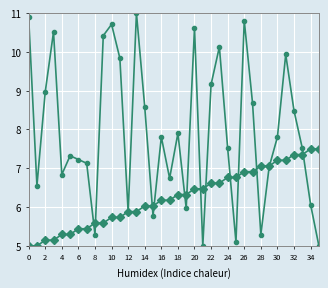

How many lines are shown in the chart?

2